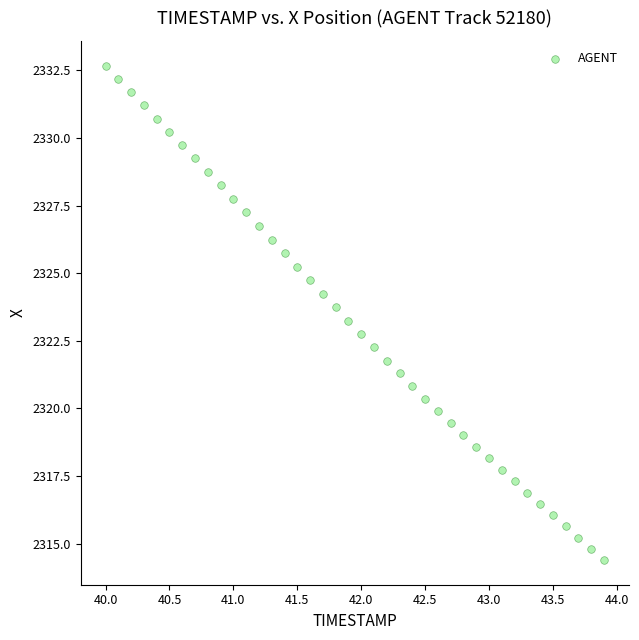

What is the range of Y values (max minus min)?

18.3